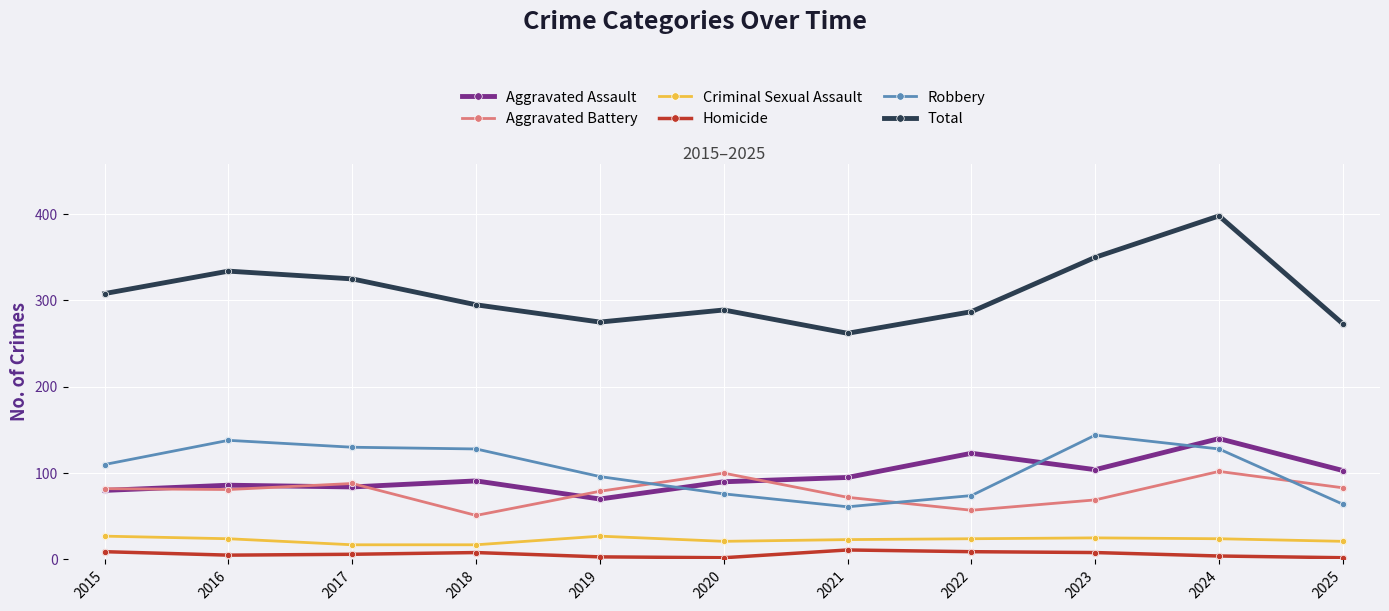

At which category is the sum across all series the highest?

2024